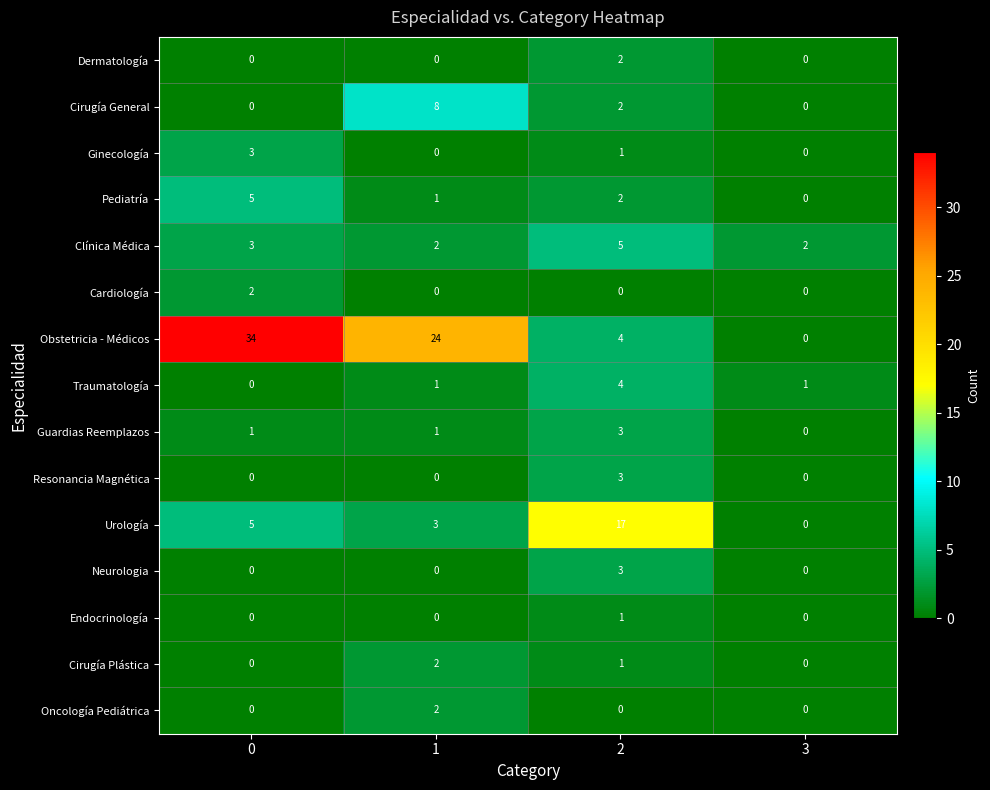

Which series has the largest total across all categories?

Obstetricia - Médicos